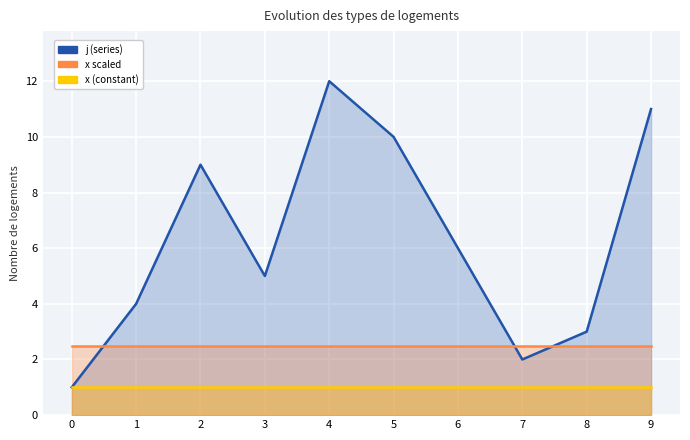

Reading left to right, what are all the values shown in this chart?

j: 0=1.0	1=4.0	2=9.0	3=5.0	4=12.0	5=10.0	6=6.0	7=2.0	8=3.0	9=11.0
x: 0=1.0	1=1.0	2=1.0	3=1.0	4=1.0	5=1.0	6=1.0	7=1.0	8=1.0	9=1.0
x_scaled: 0=2.5	1=2.5	2=2.5	3=2.5	4=2.5	5=2.5	6=2.5	7=2.5	8=2.5	9=2.5